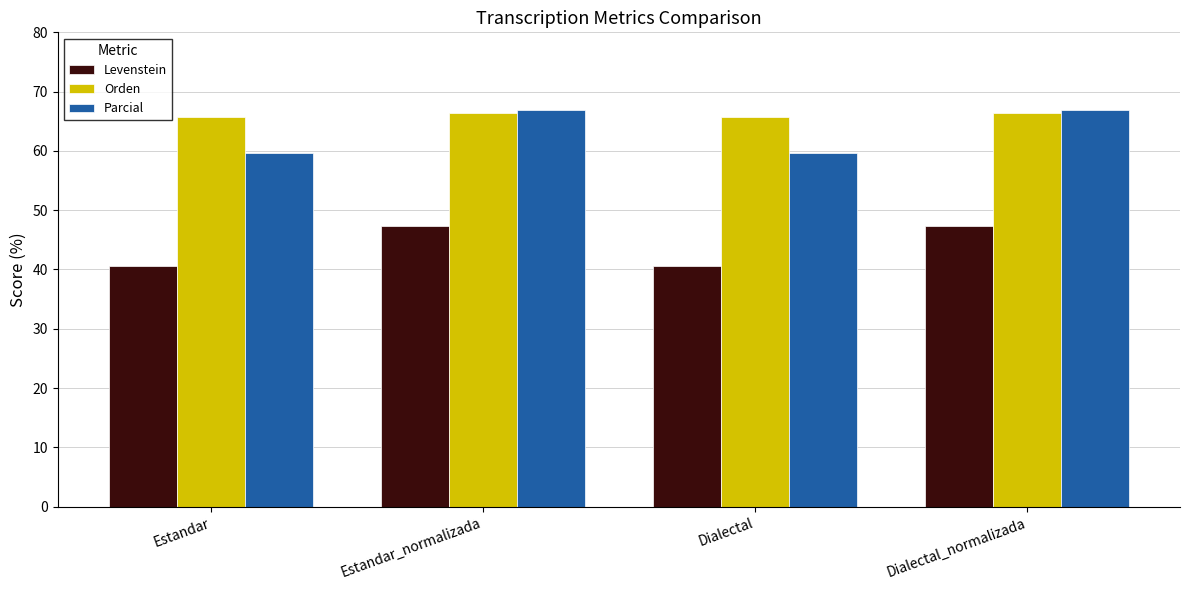

What position from the right is Dialectal?

2